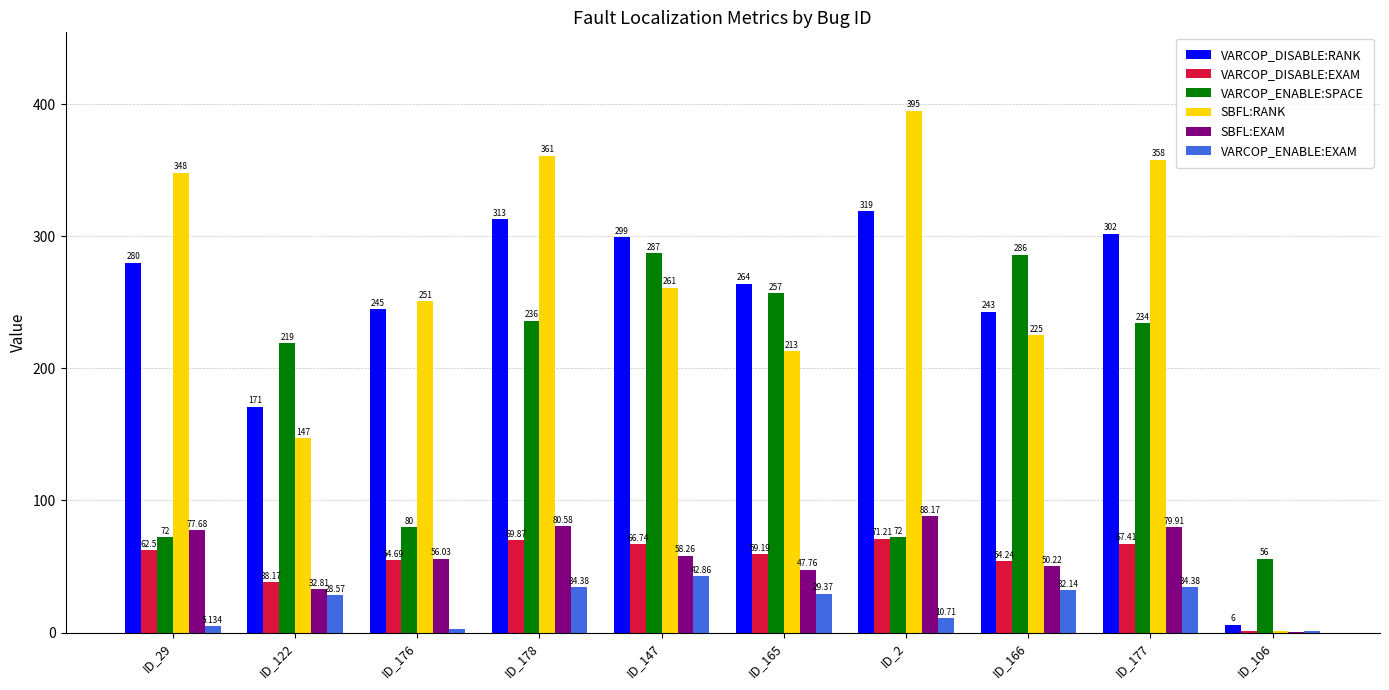

Between ID_147 and ID_165, which series saw the biggest shift?

SBFL:RANK